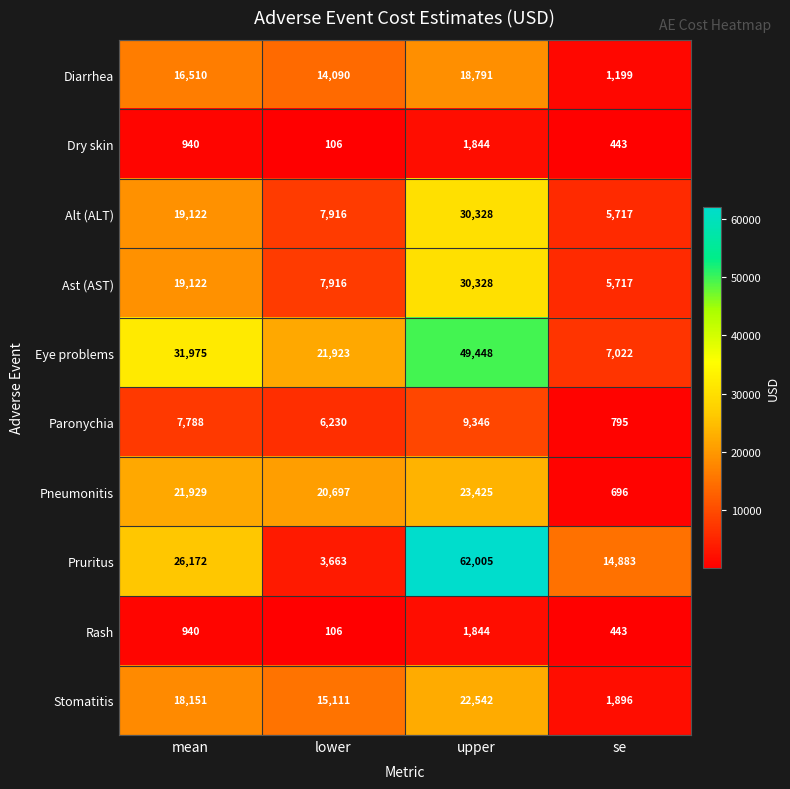

Is it true that Stomatitis equals 30892 at upper?

False